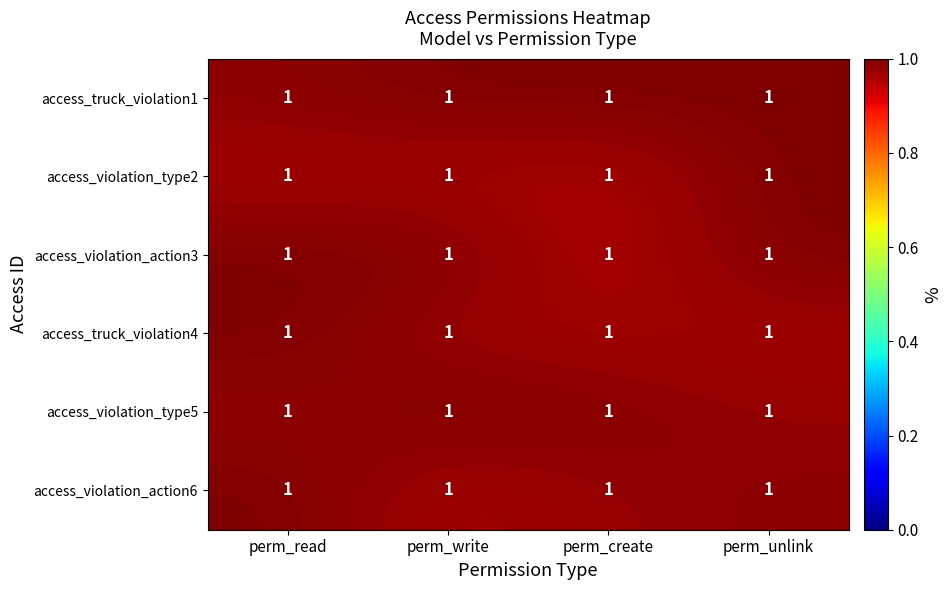

At perm_unlink, list the series in order from largest to smallest.

access_truck_violation1, access_violation_type2, access_violation_action3, access_violation_action6, access_violation_type5, access_truck_violation4